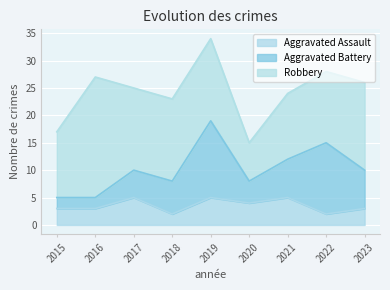

What is the total value across all series at 2023?

26